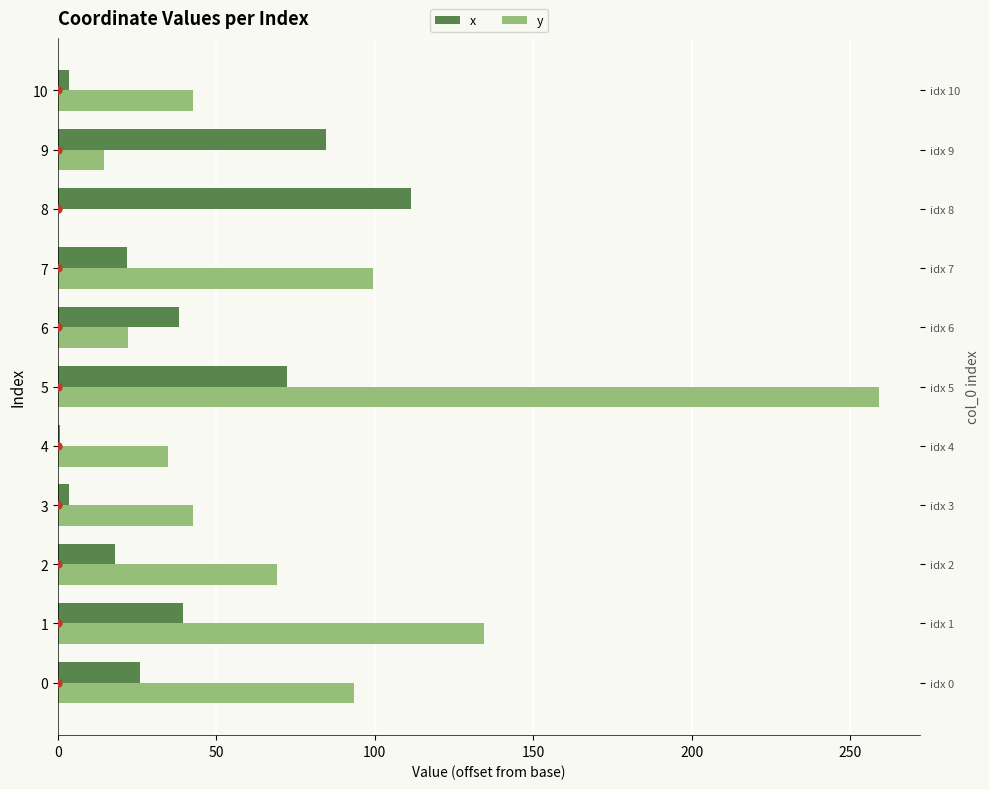

What is the sum of the x values at 4 and 0?

26.7